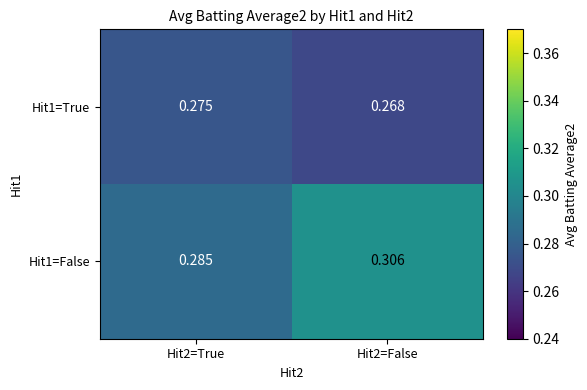

Is the value of Hit1=True at Hit2=False greater than the value of Hit1=False at Hit2=False?

No